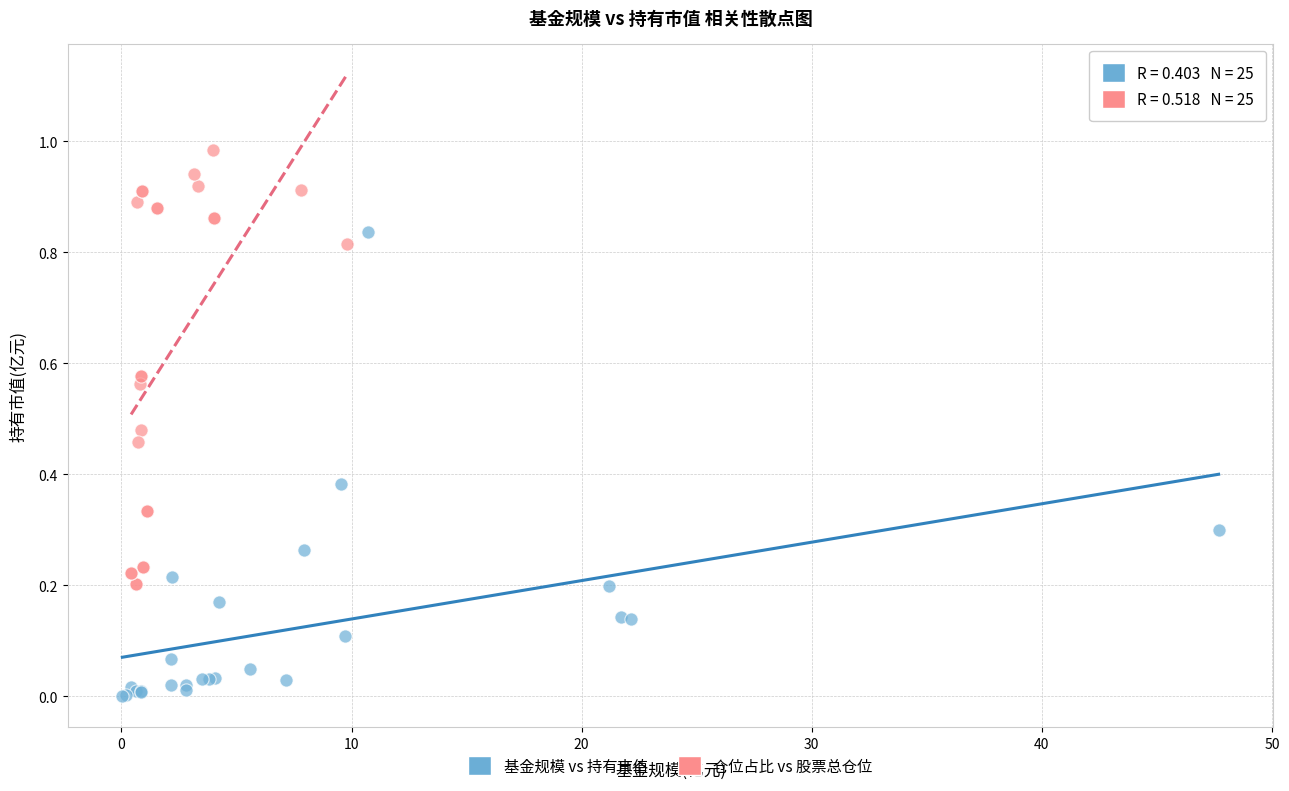

What are all the series names shown in the legend?

基金规模 vs 持有市值, 仓位占比 vs 股票总仓位